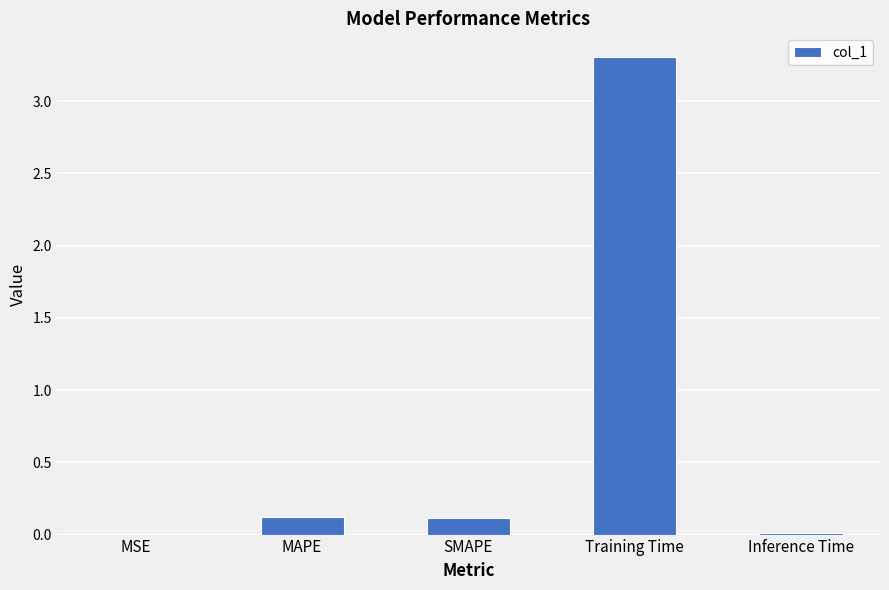

What is the sum of all values?

3.5